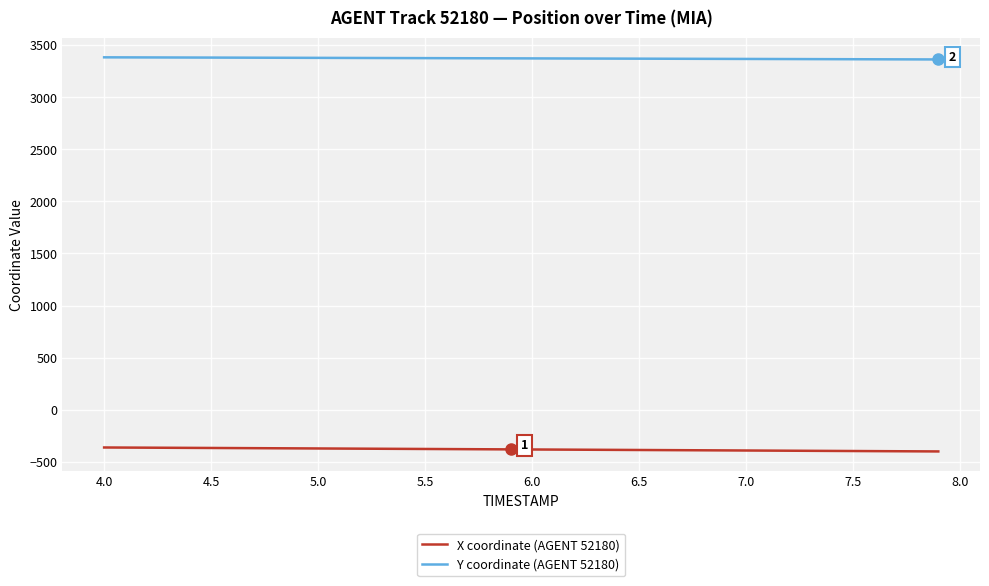

Rank the series by their average value, from lowest to highest.

X coordinate (AGENT 52180), Y coordinate (AGENT 52180)